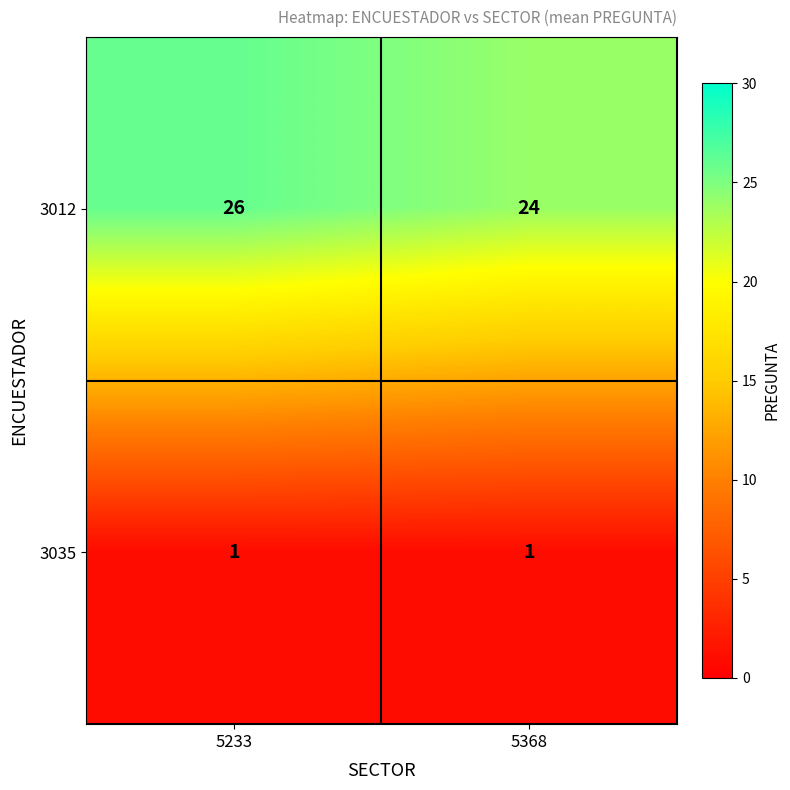

Reading right to left, transcribe all the data shown in this chart.

3012: 5368=24	5233=26
3035: 5368=1	5233=1